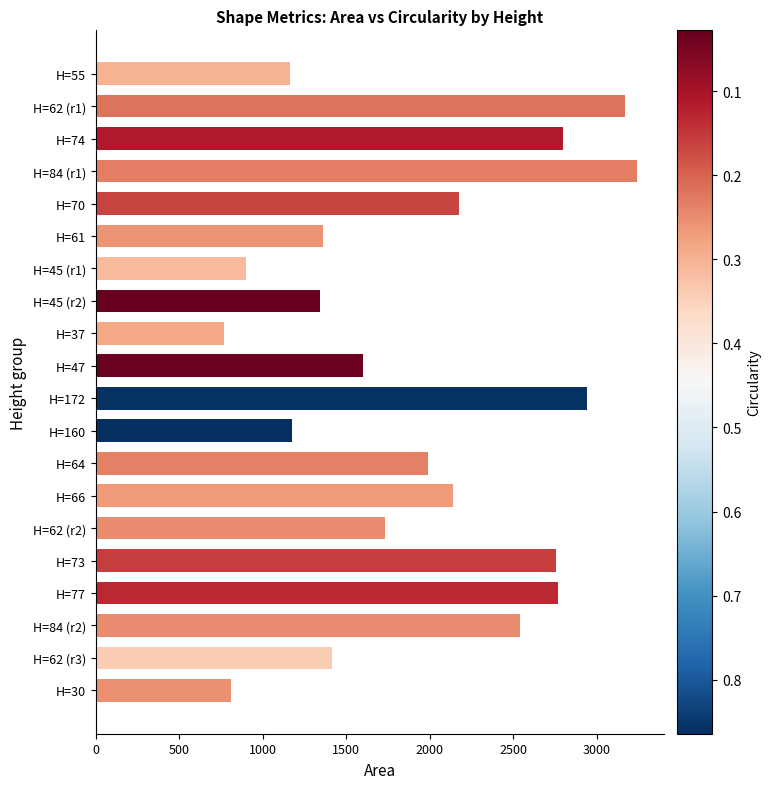

The chart shows a value of 2798.5 at H=74. True or false?

True